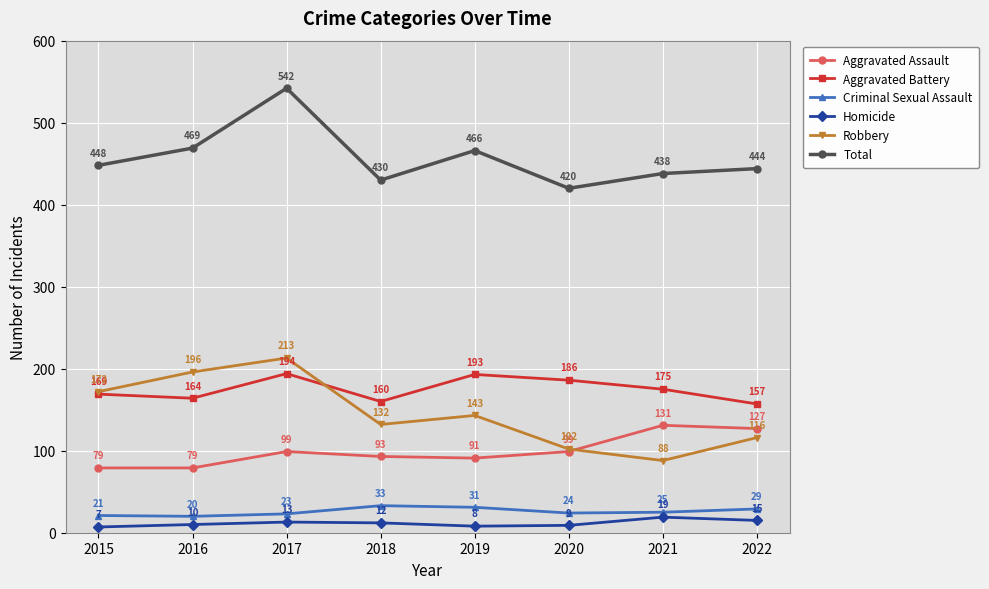

Does the chart have visible grid lines?

Yes